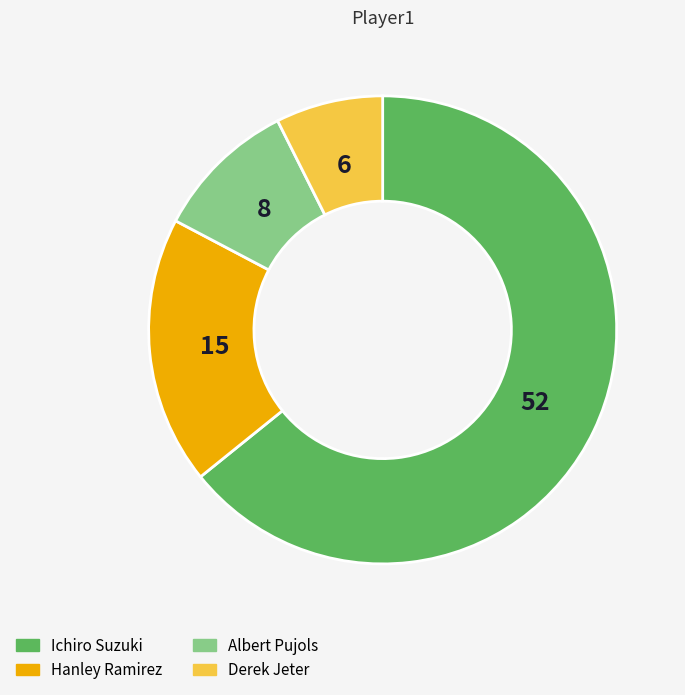

Is there a majority slice in this chart?

Yes